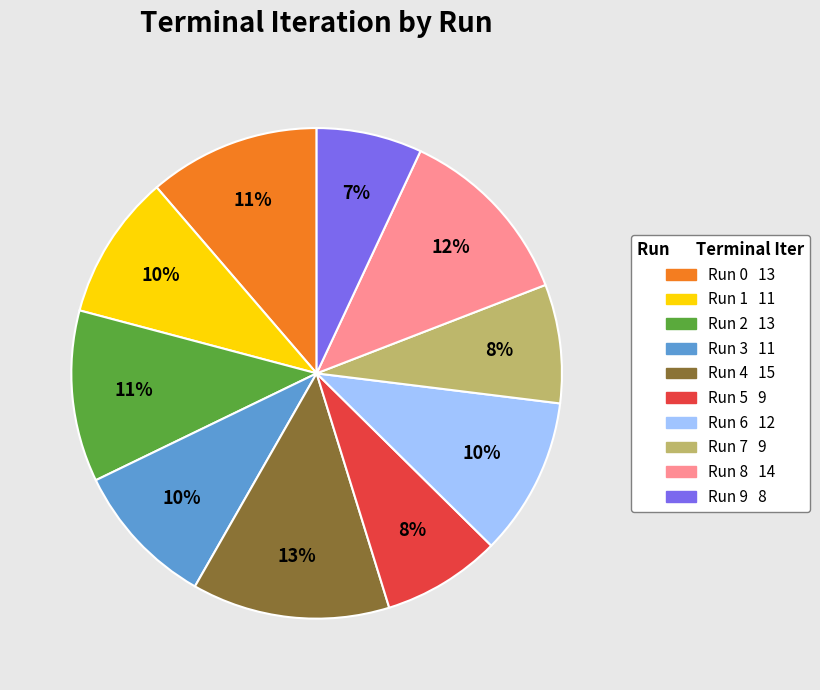

Which category has the smallest portion of the pie?

Run 9